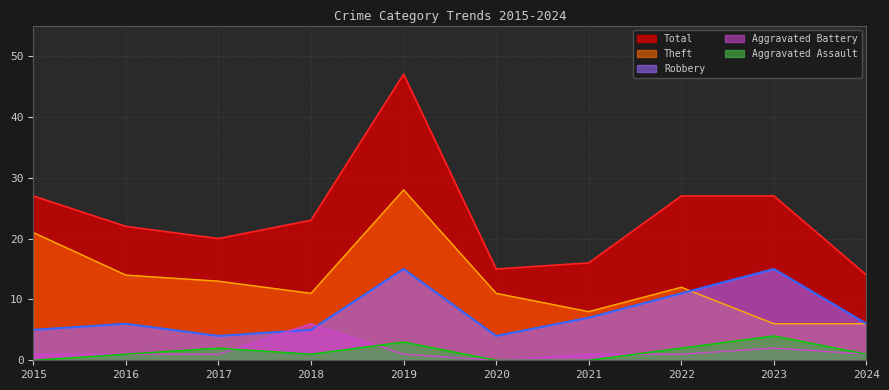

At which category is the sum across all series the highest?

2019